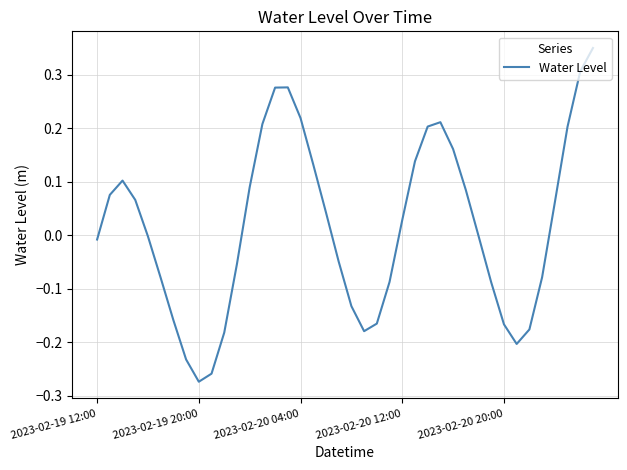

What is the difference between the maximum and minimum values?

0.6